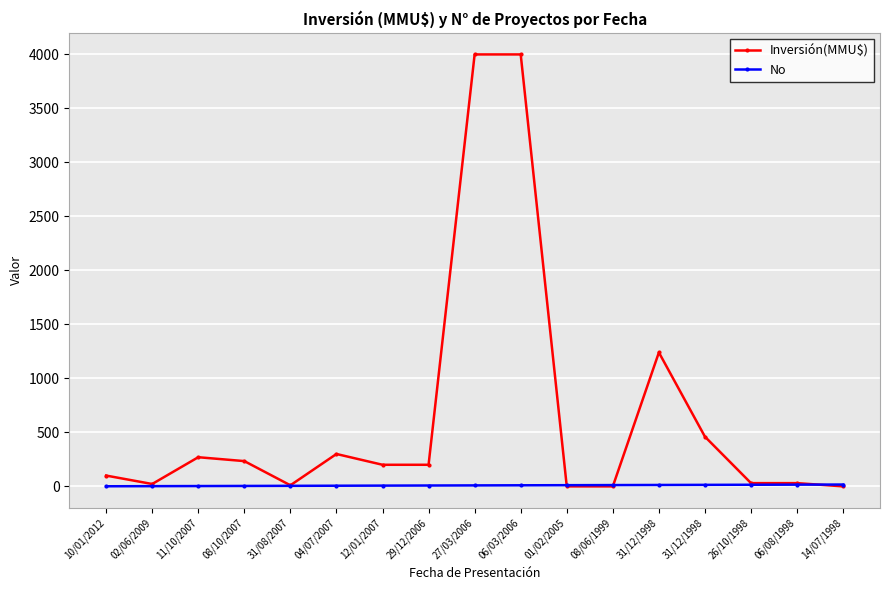

Reading left to right, transcribe all the data shown in this chart.

Inversión(MMU$): 100	22	270	234	10	300	200	200	4000	4000	0	0	1240	460	30	30	0
No: 1	2	3	4	5	6	7	8	9	10	11	12	13	14	15	16	17